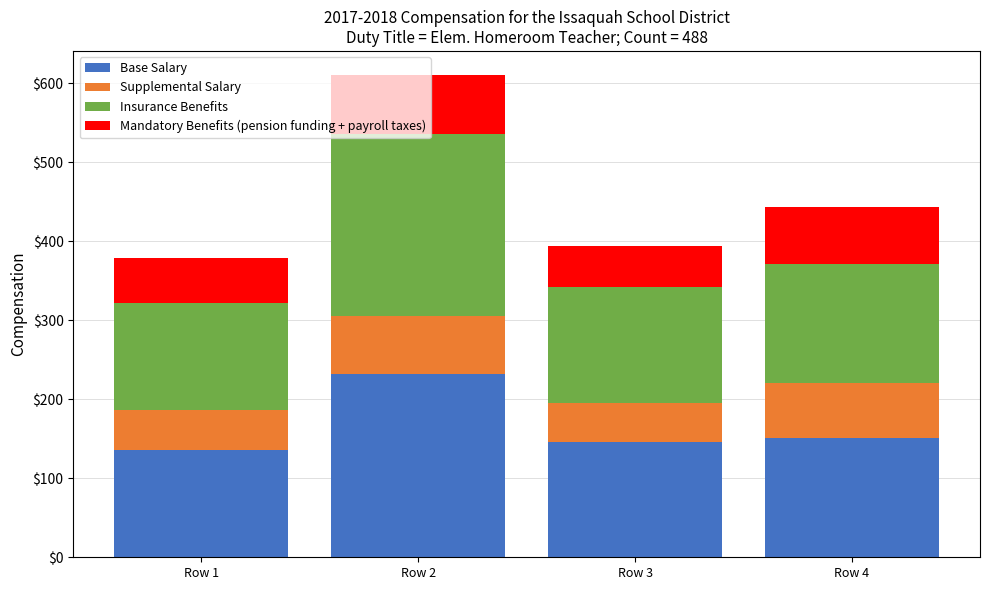

What is the total value across all series at Row 4?

443.4